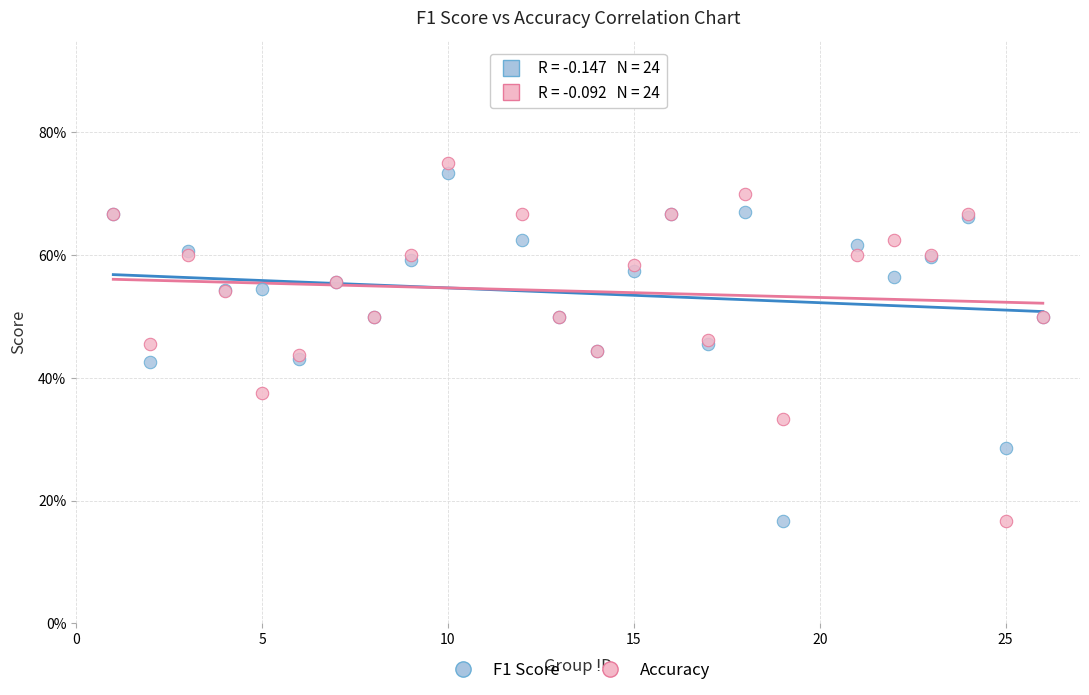

What are all the series names shown in the legend?

F1 Score, Accuracy